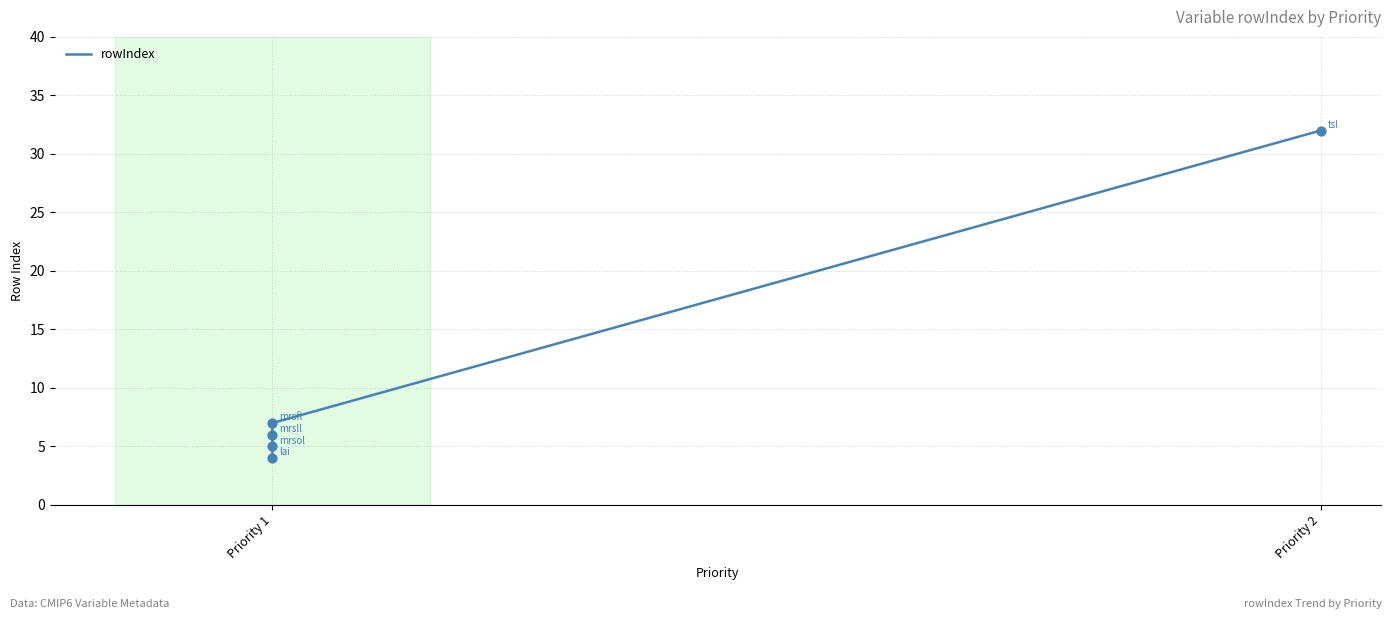

Approximately how many times larger is the value at Priority 1 compared to Priority 2?

0.2